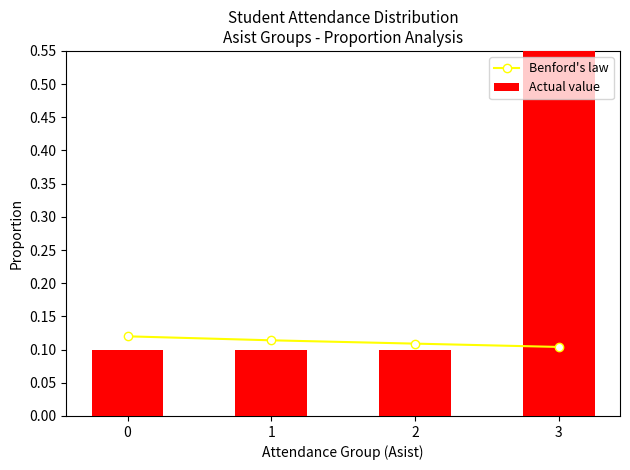

Rank the series at 2 from highest to lowest value.

Benford's law, Actual value